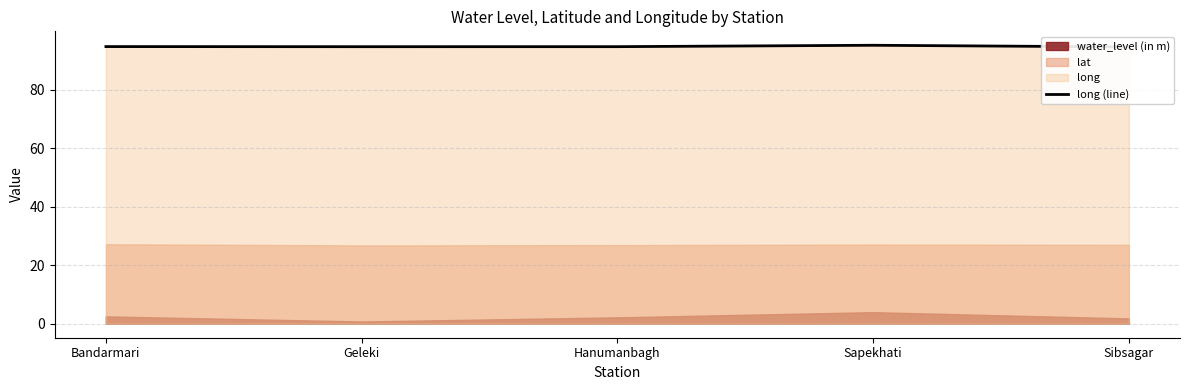

What position from the left is Sibsagar?

5